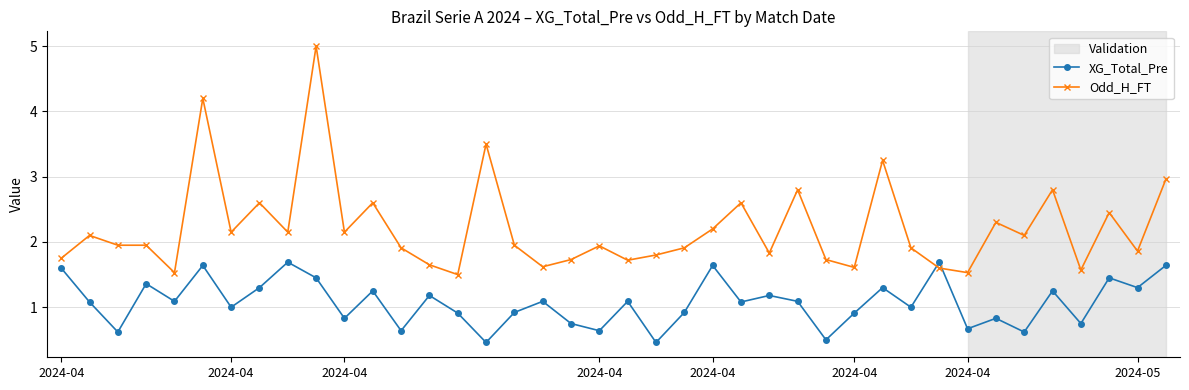

How many interior local peaks does the XG_Total_Pre series have?

14